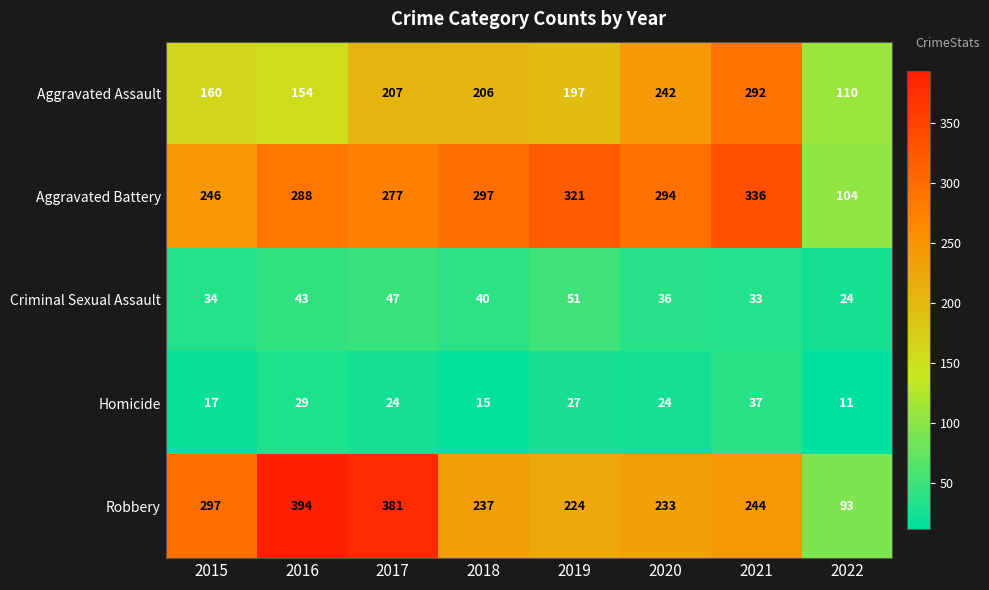

At 2017, list the series in order from largest to smallest.

Robbery, Aggravated Battery, Aggravated Assault, Criminal Sexual Assault, Homicide